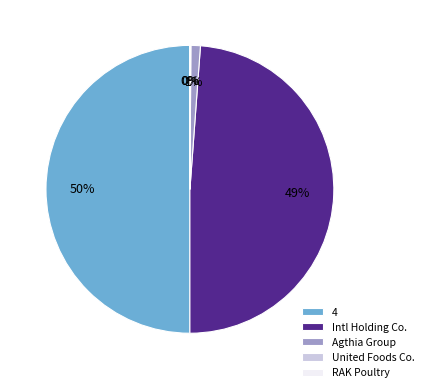

Which has a higher value, Intl Holding Co. or 4?

4